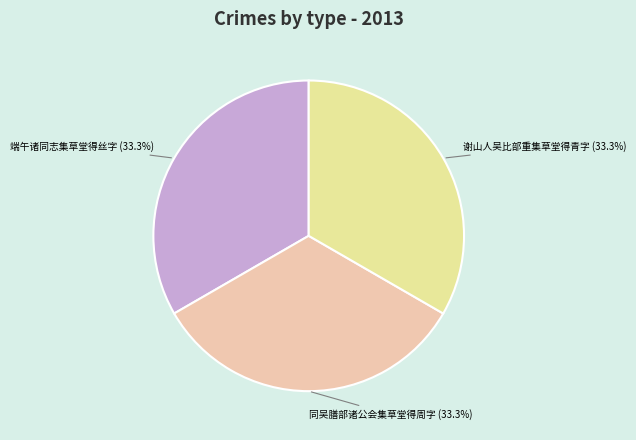

How many segments does this pie chart have?

3